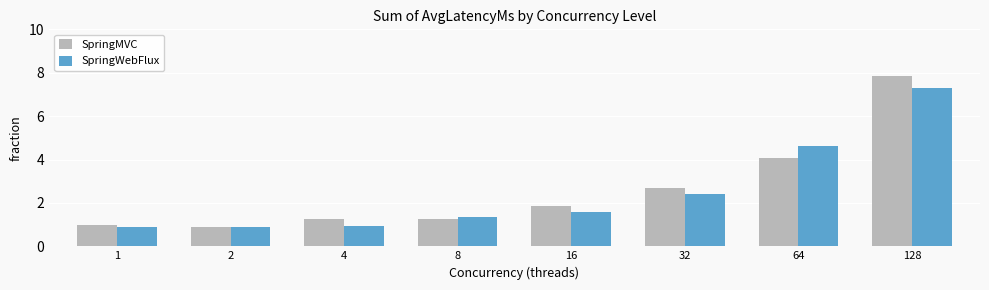

What is the minimum value shown in the chart?

0.9